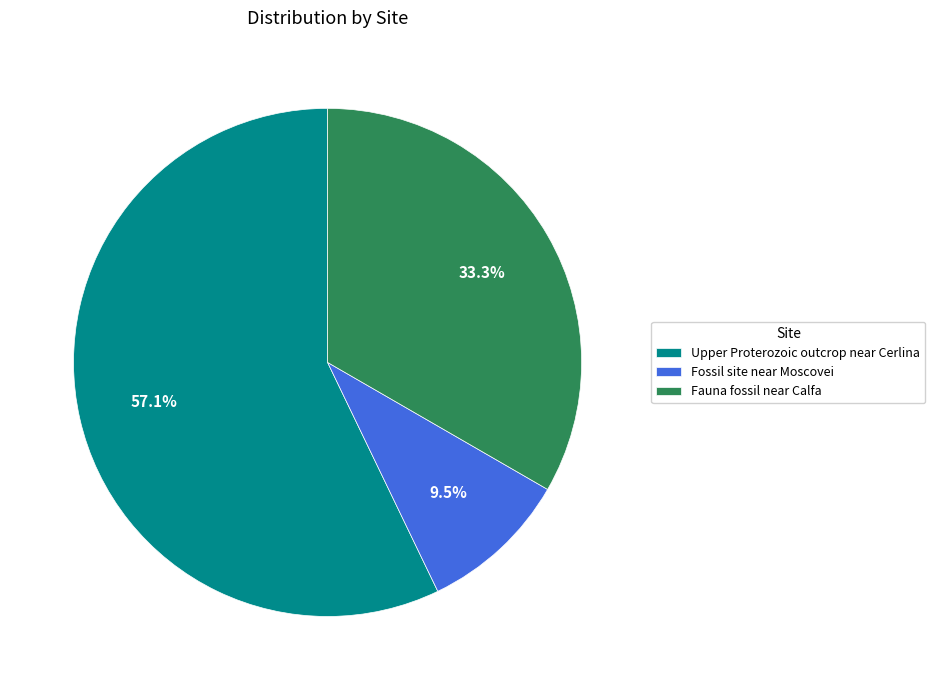

How many segments does this pie chart have?

3